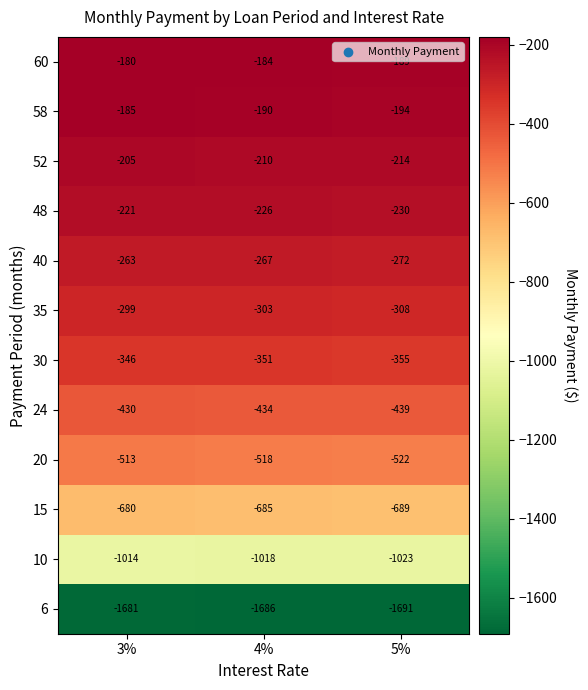

What is the difference between the maximum and minimum values in the 35 series?

9